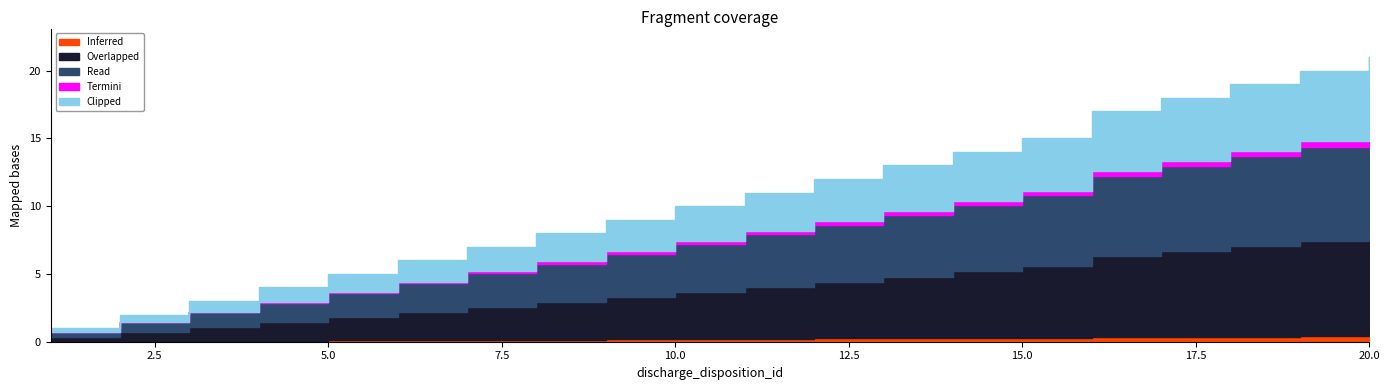

Is the value of Overlapped at 9 greater than the value of Clipped at 12?

No